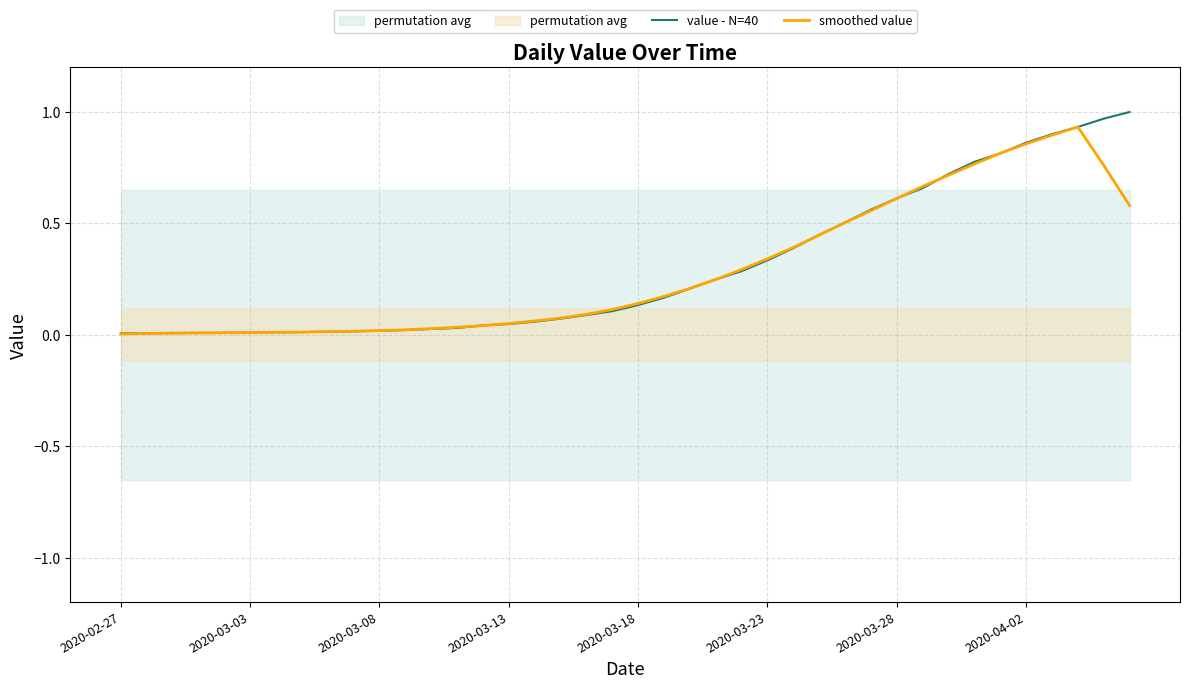

The value of value - N=40 at 2020-03-03 is 0.0. True or false?

True